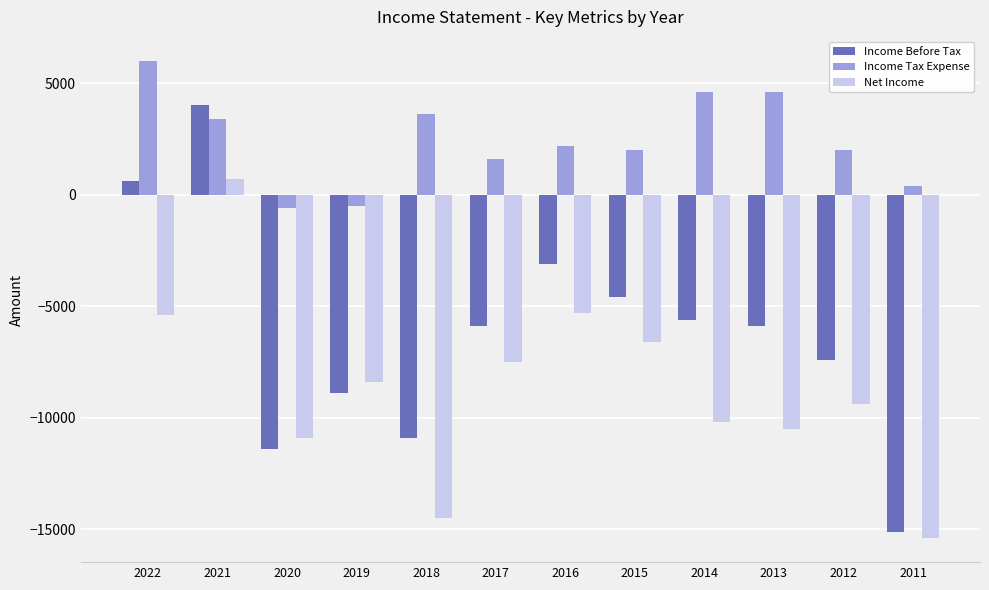

What is the spread (max minus min) of values at 2017?

9100